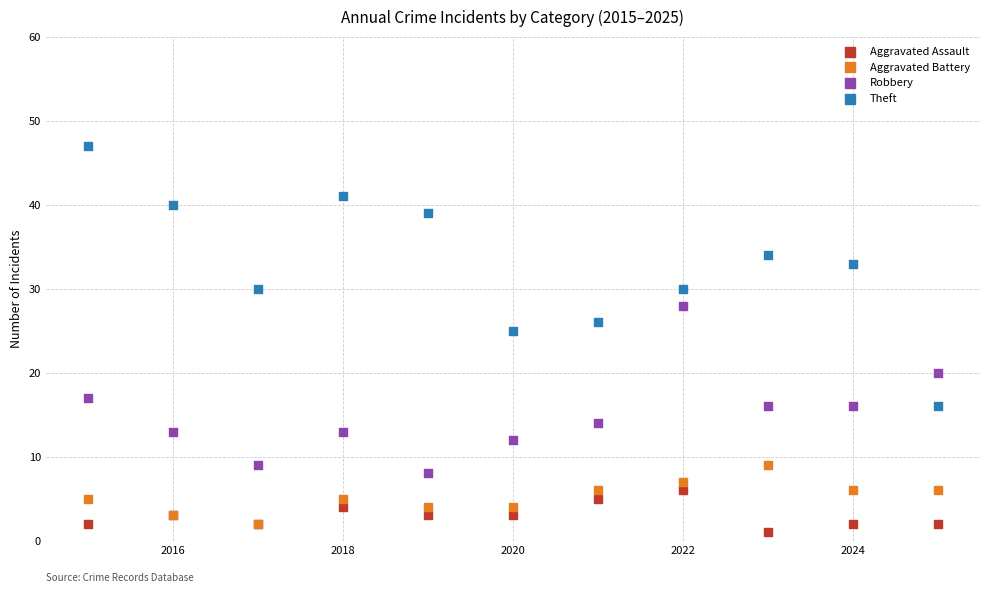

Which series reaches the maximum Y coordinate?

Theft